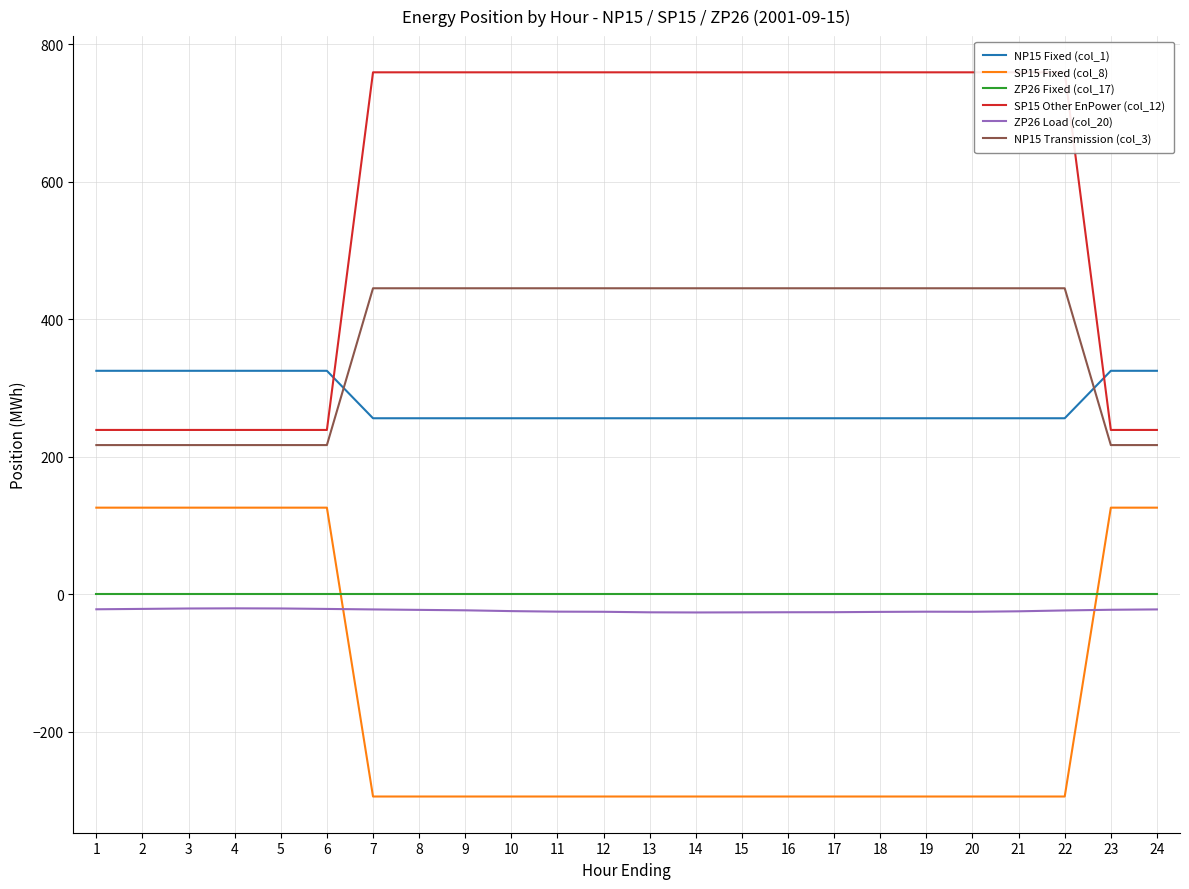

True or false: ZP26 Load (col_20) and ZP26 Fixed (col_17) cross at least once.

False